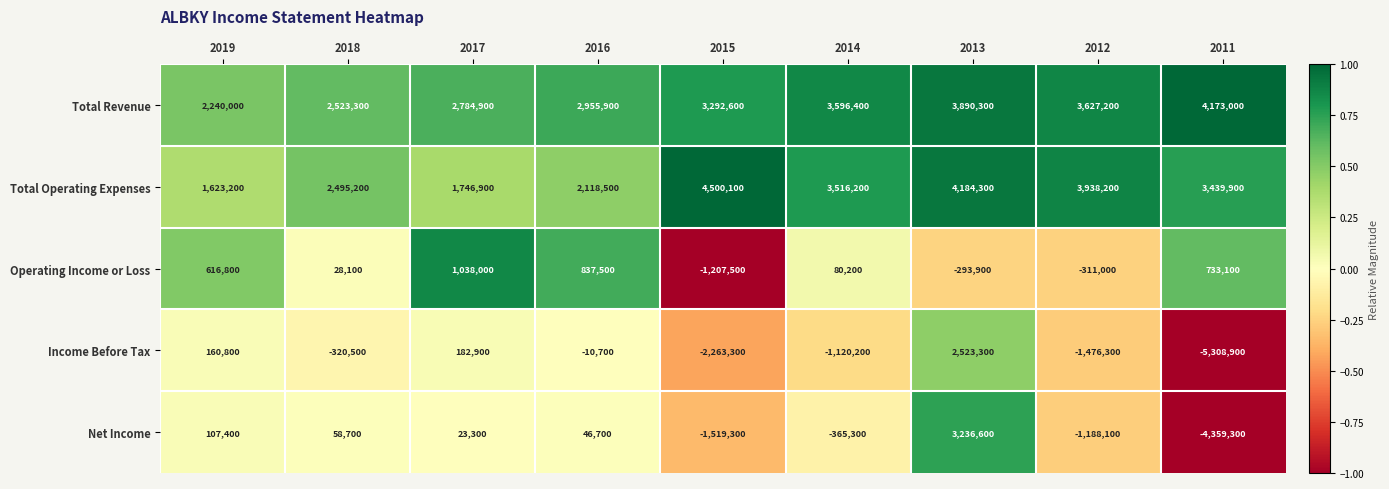

How many distinct data groups are displayed?

5